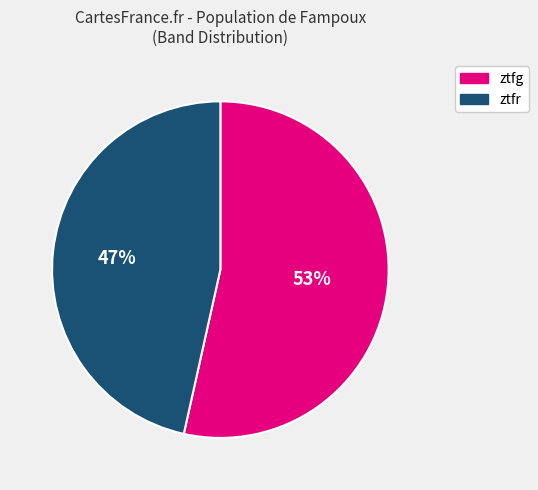

Between ztfr and ztfg, which is larger?

ztfg